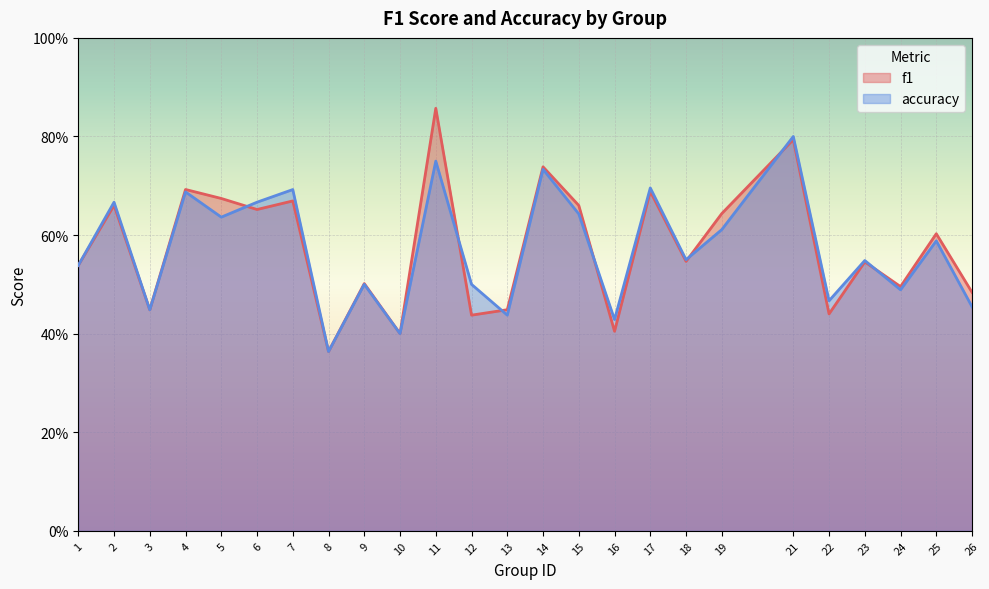

What are all the series names shown in the legend?

f1, accuracy